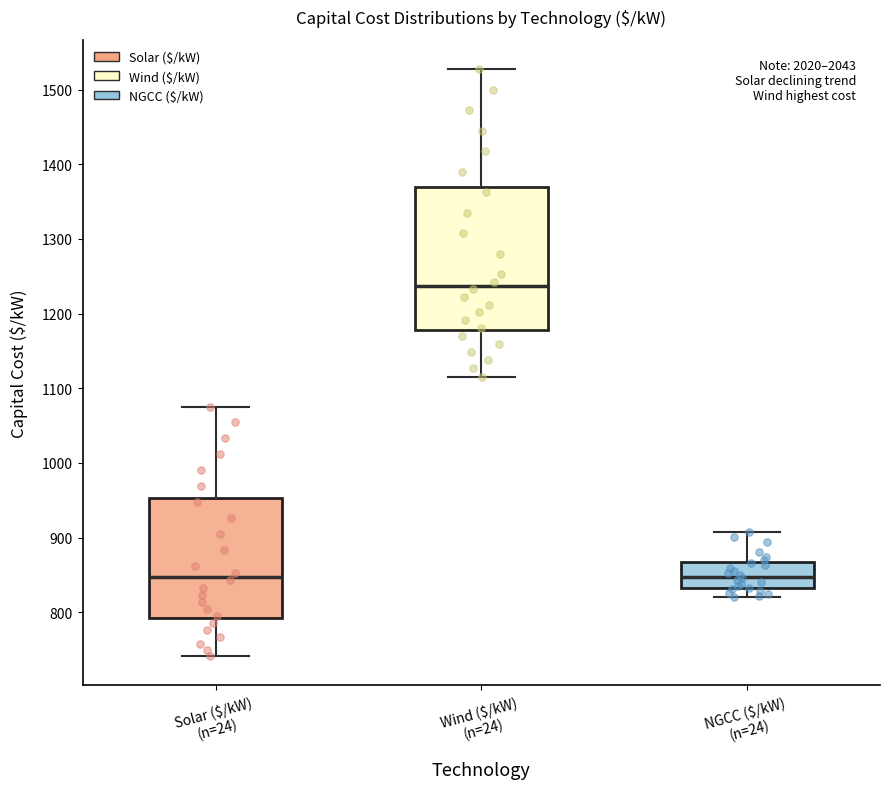

Comparing the boxes themselves (not the whiskers), which one is the tallest?

Wind ($/kW) (n=24)